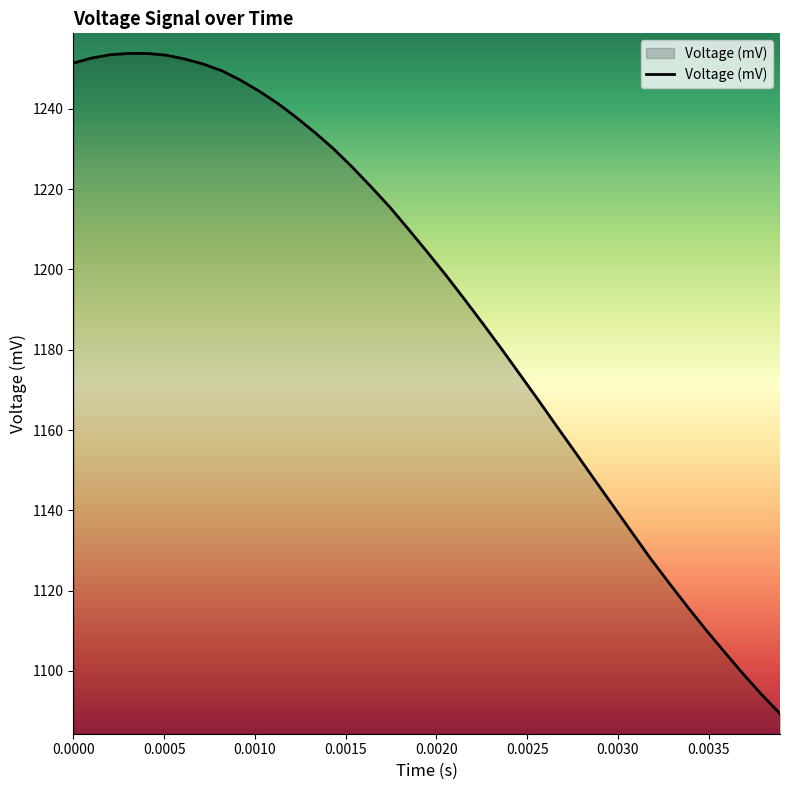

What is the smallest value displayed?

1089.4